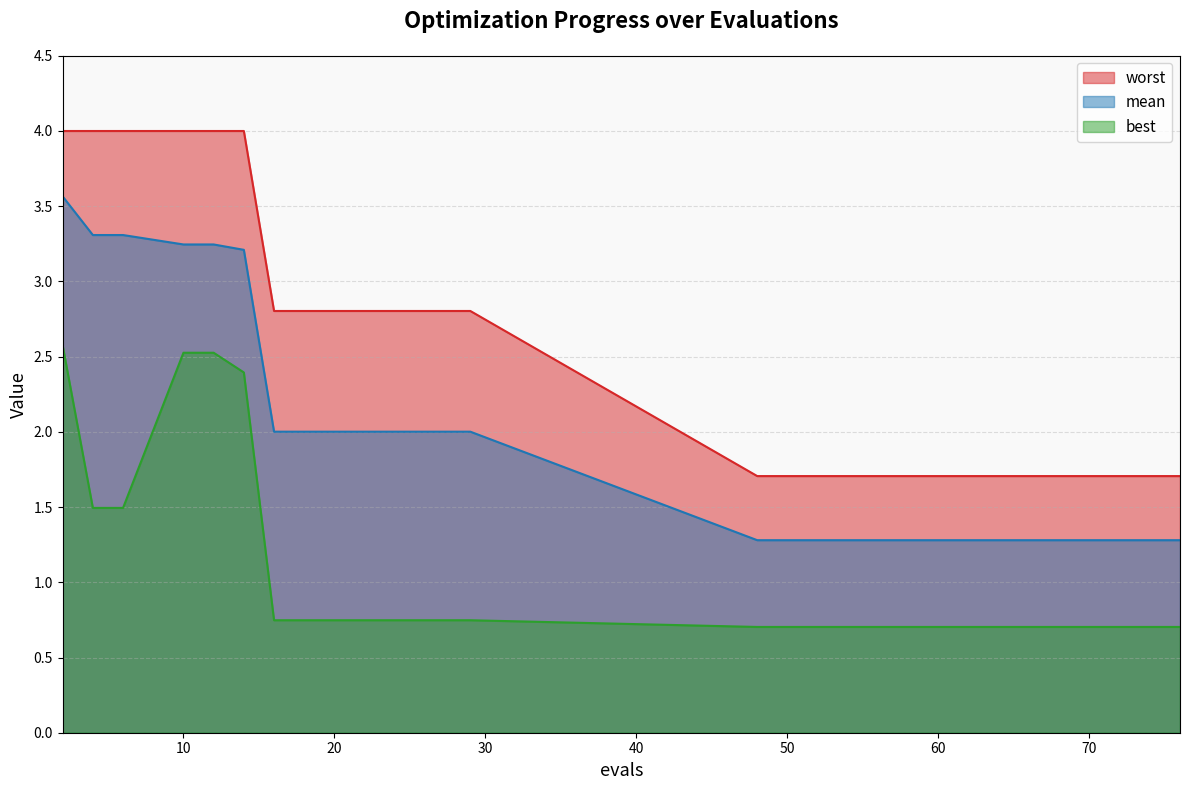

Reading left to right, what are all the values shown in this chart?

mean: 2=3.6	4=3.3	6=3.3	10=3.2	12=3.2	14=3.2	16=2.0	22=2.0	29=2.0	48=1.3	54=1.3	60=1.3	66=1.3	72=1.3	76=1.3
best: 2=2.6	4=1.5	6=1.5	10=2.5	12=2.5	14=2.4	16=0.7	22=0.7	29=0.7	48=0.7	54=0.7	60=0.7	66=0.7	72=0.7	76=0.7
worst: 2=4.0	4=4.0	6=4.0	10=4.0	12=4.0	14=4.0	16=2.8	22=2.8	29=2.8	48=1.7	54=1.7	60=1.7	66=1.7	72=1.7	76=1.7